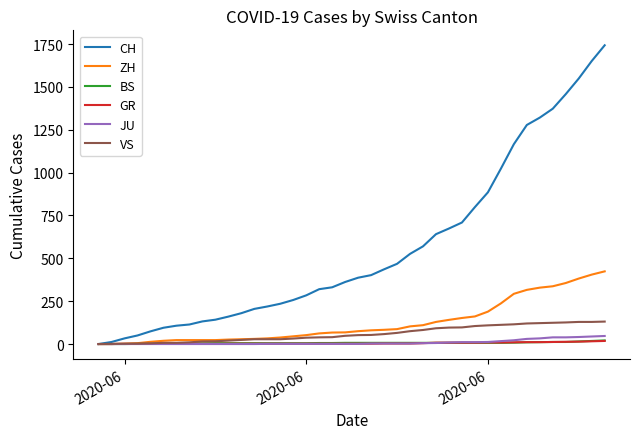

What is the sum of all ZH values?

4969